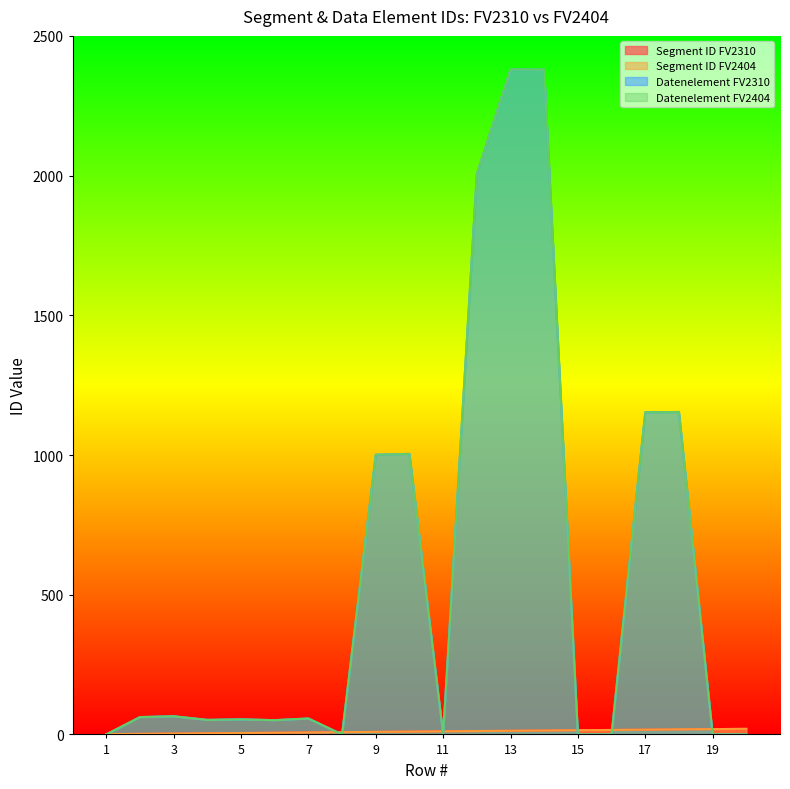

The value of Segment ID FV2310 at 20 is 20. True or false?

True